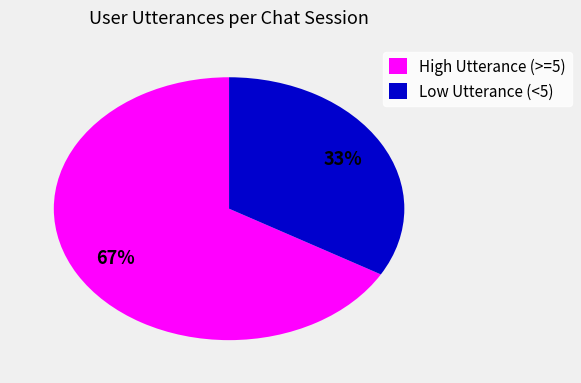

Is the sum of Low Utterance (<5) and High Utterance (>=5) greater than half?

Yes